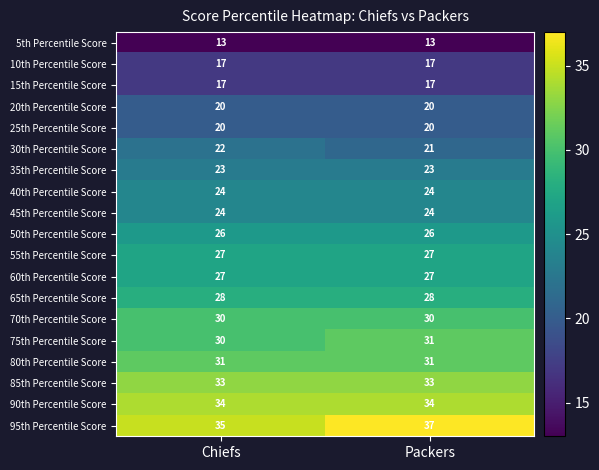

Which category has the highest value across all series?

Packers